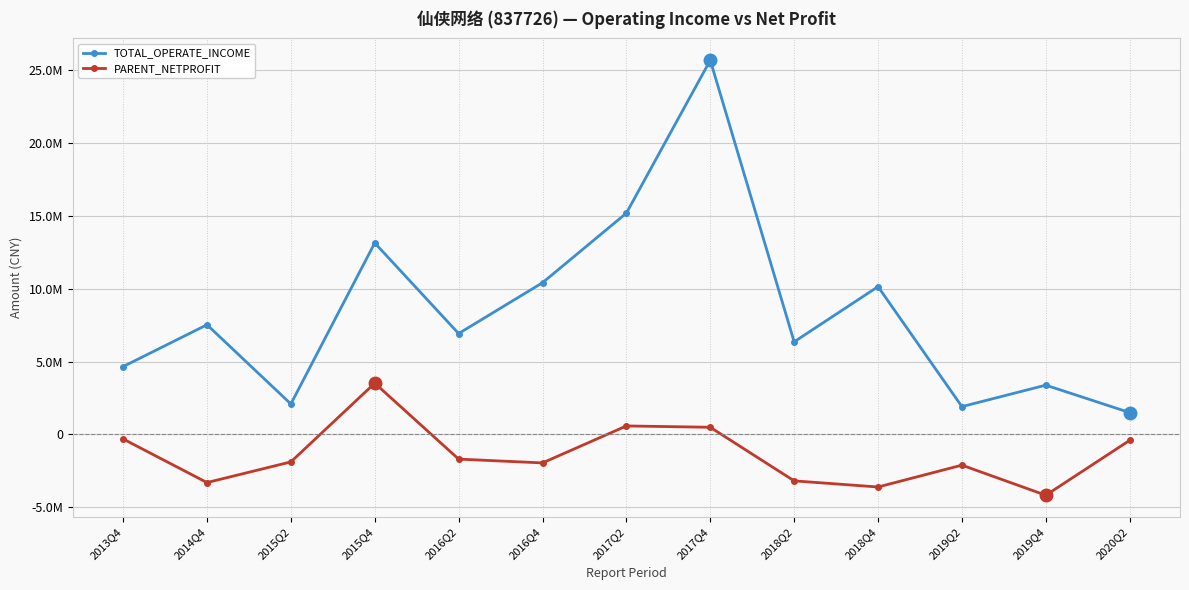

Is this an area chart (filled region under the line)?

No